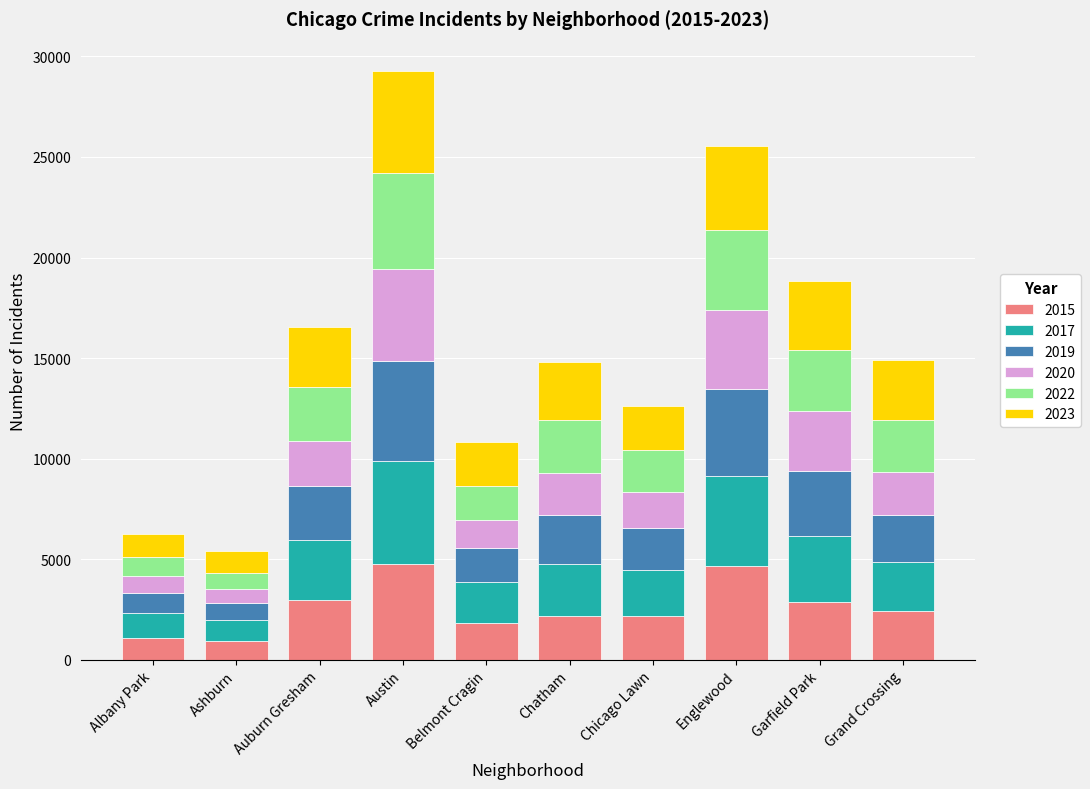

What is the total value across all series at Chicago Lawn?

12598